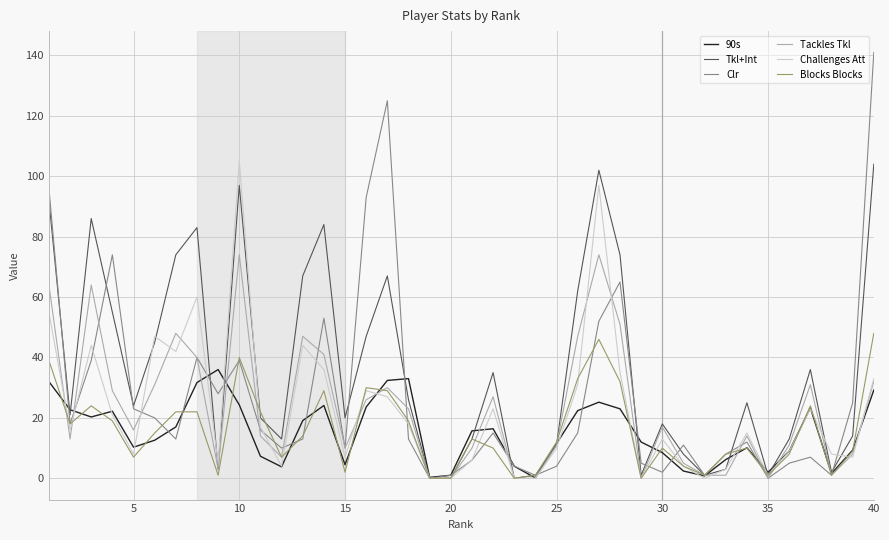

Which series has the widest spread of values?

Clr